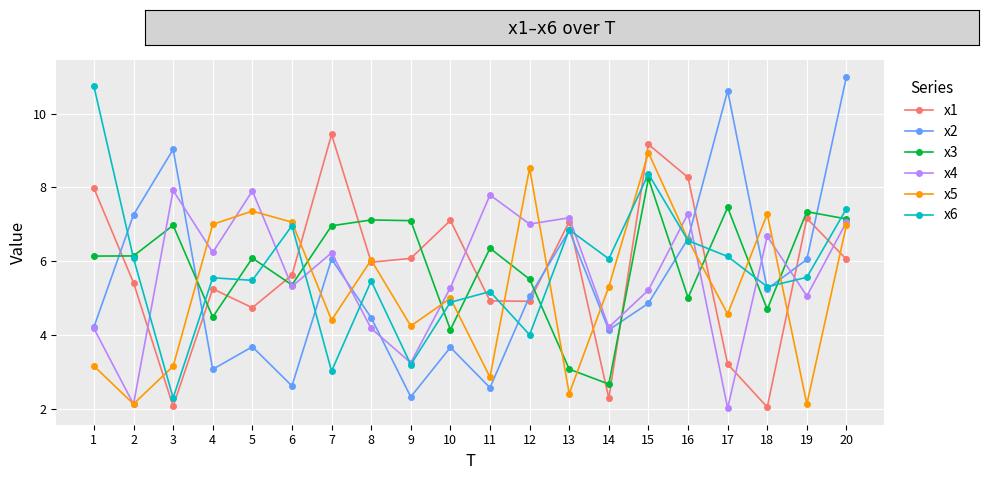

List the series in order of their peak value, highest first.

x2, x6, x1, x5, x3, x4